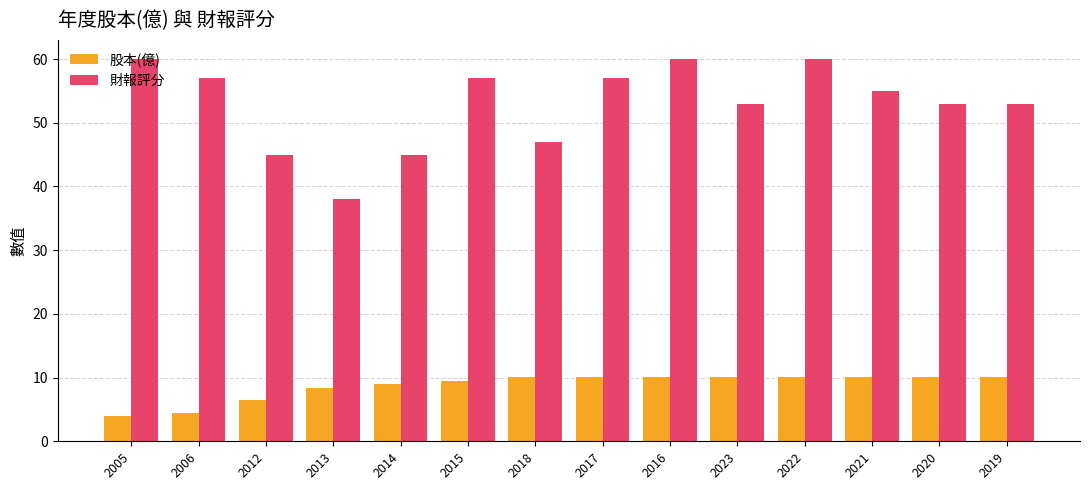

Read the 財報評分 value at 2012.

45.0